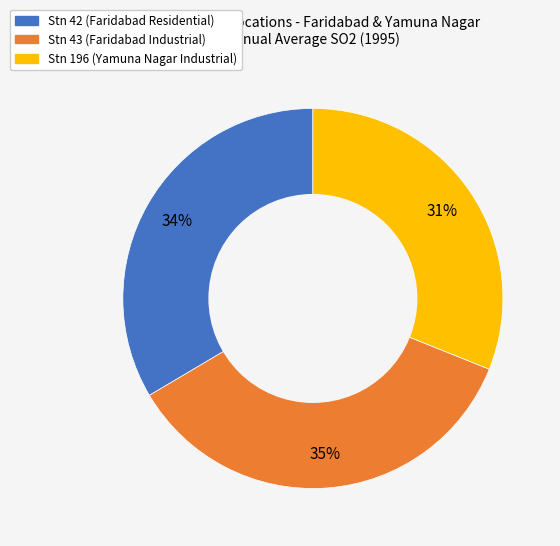

Count the number of slices in the pie.

3